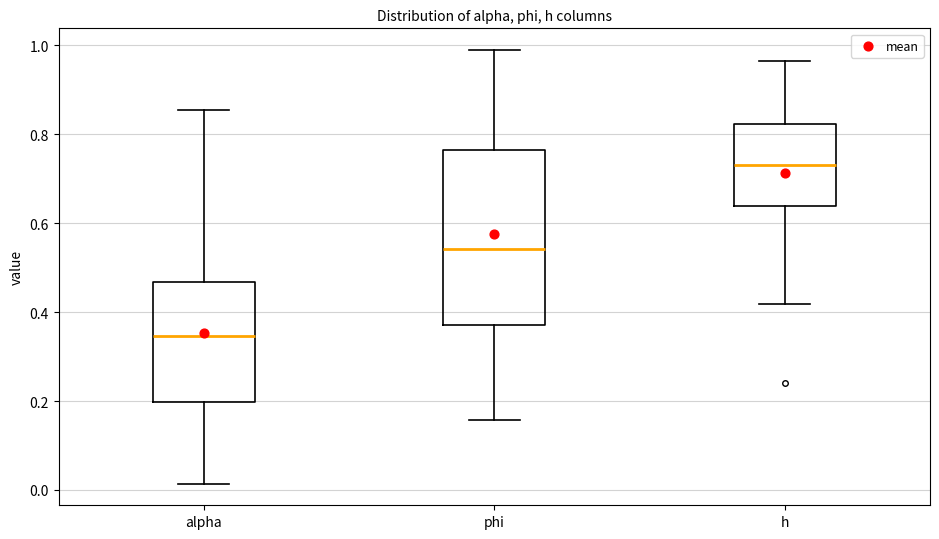

Which box's median line is the highest?

h